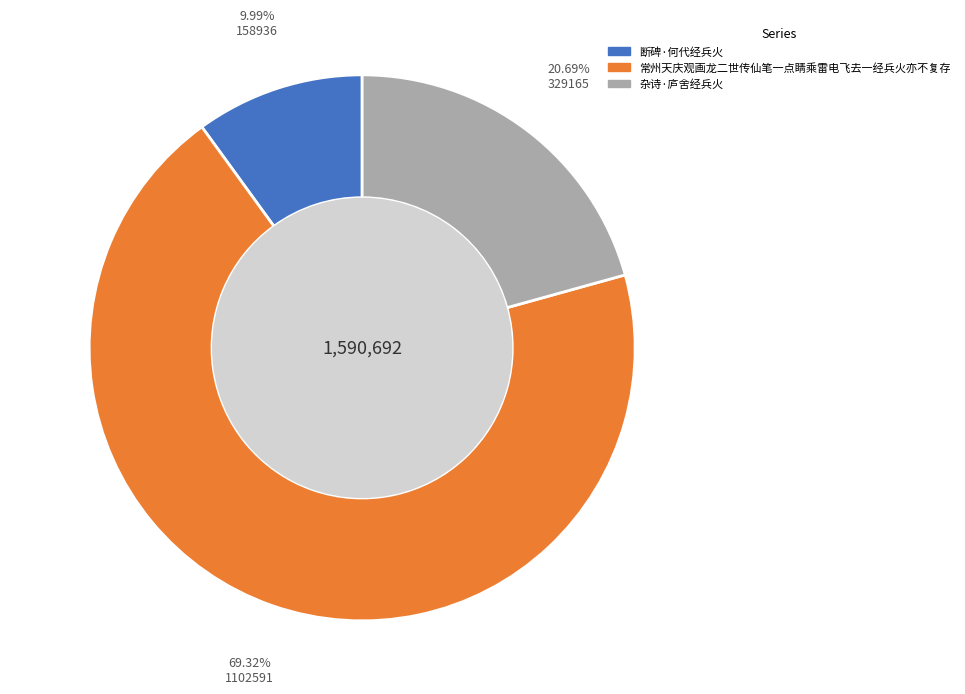

What percentage is NOT represented by 杂诗·庐舍经兵火?

79.3%